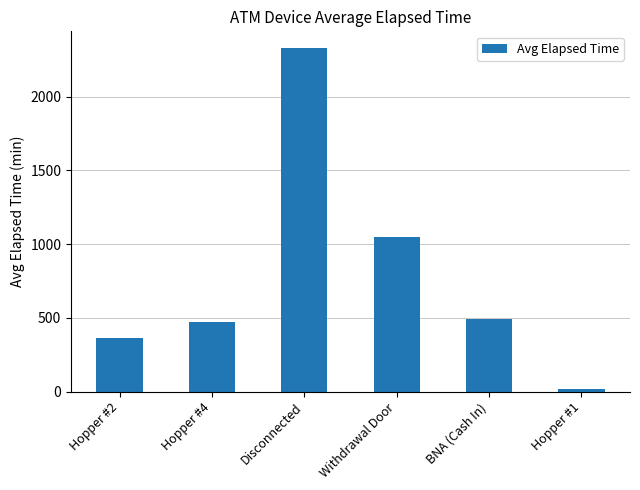

What is the average value?

787.3